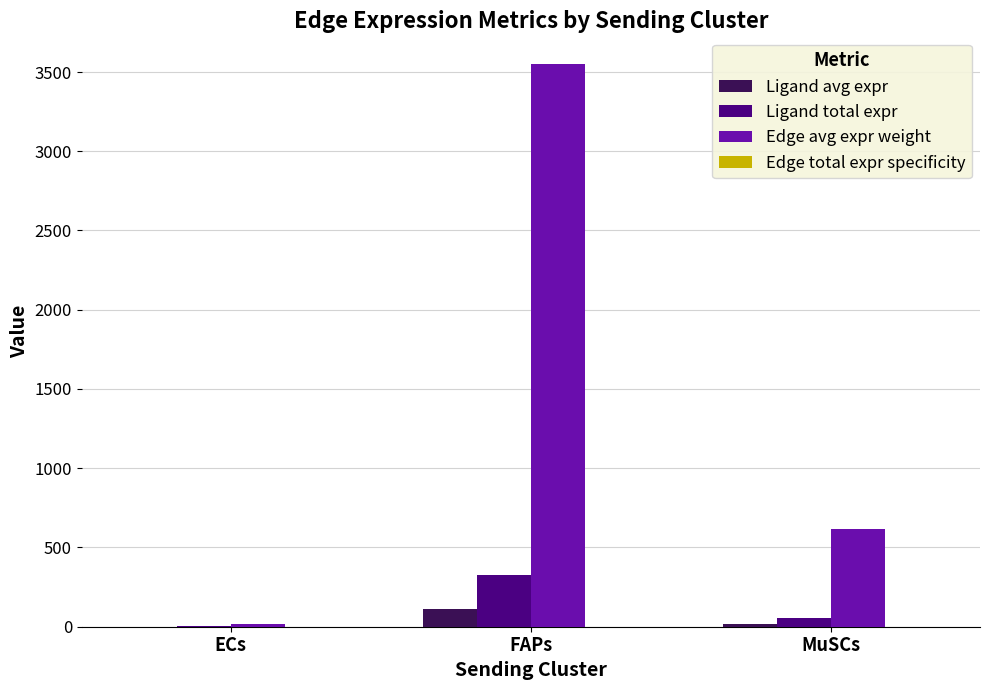

How many groups of bars are there?

3